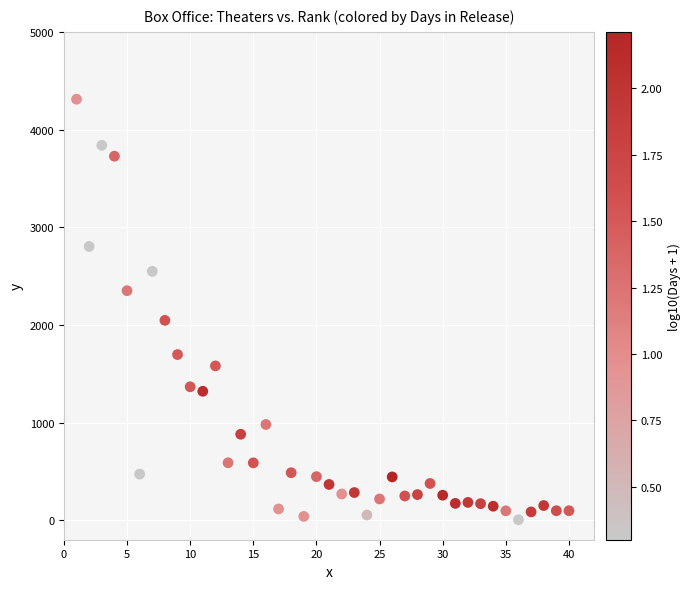

What Y value in the scatter plot is closest to 2157?

2046